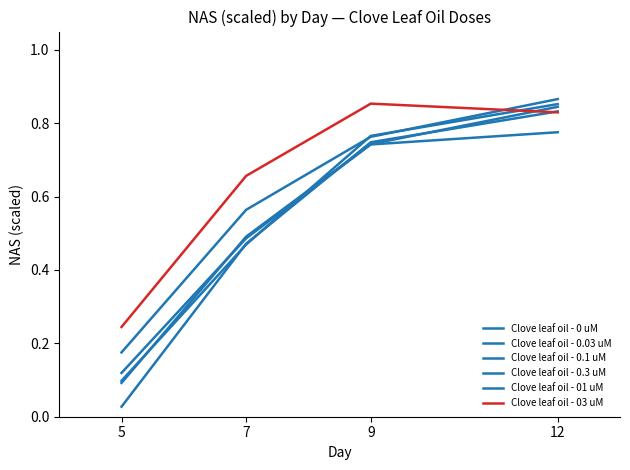

Reading left to right, list all the values displayed in this chart.

Clove leaf oil - 0 uM: 5=0.1	7=0.5	9=0.7	12=0.8
Clove leaf oil - 0.03 uM: 5=0.1	7=0.5	9=0.8	12=0.9
Clove leaf oil - 0.1 uM: 5=0.2	7=0.6	9=0.8	12=0.9
Clove leaf oil - 0.3 uM: 5=0.1	7=0.5	9=0.7	12=0.8
Clove leaf oil - 01 uM: 5=0.0	7=0.5	9=0.7	12=0.8
Clove leaf oil - 03 uM: 5=0.2	7=0.7	9=0.9	12=0.8